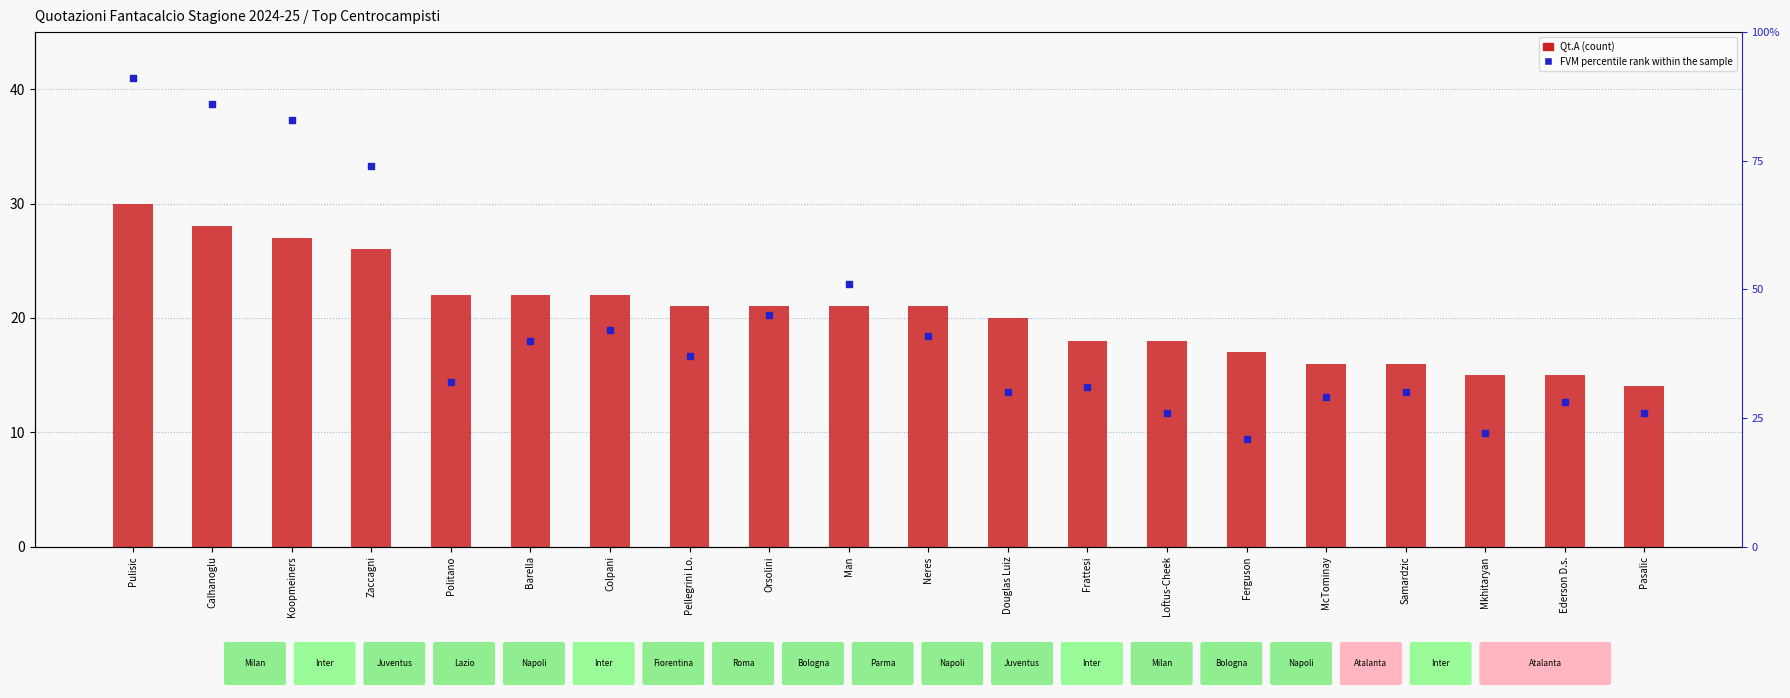

Which series reaches the maximum Y coordinate?

FVM percentile rank within sample